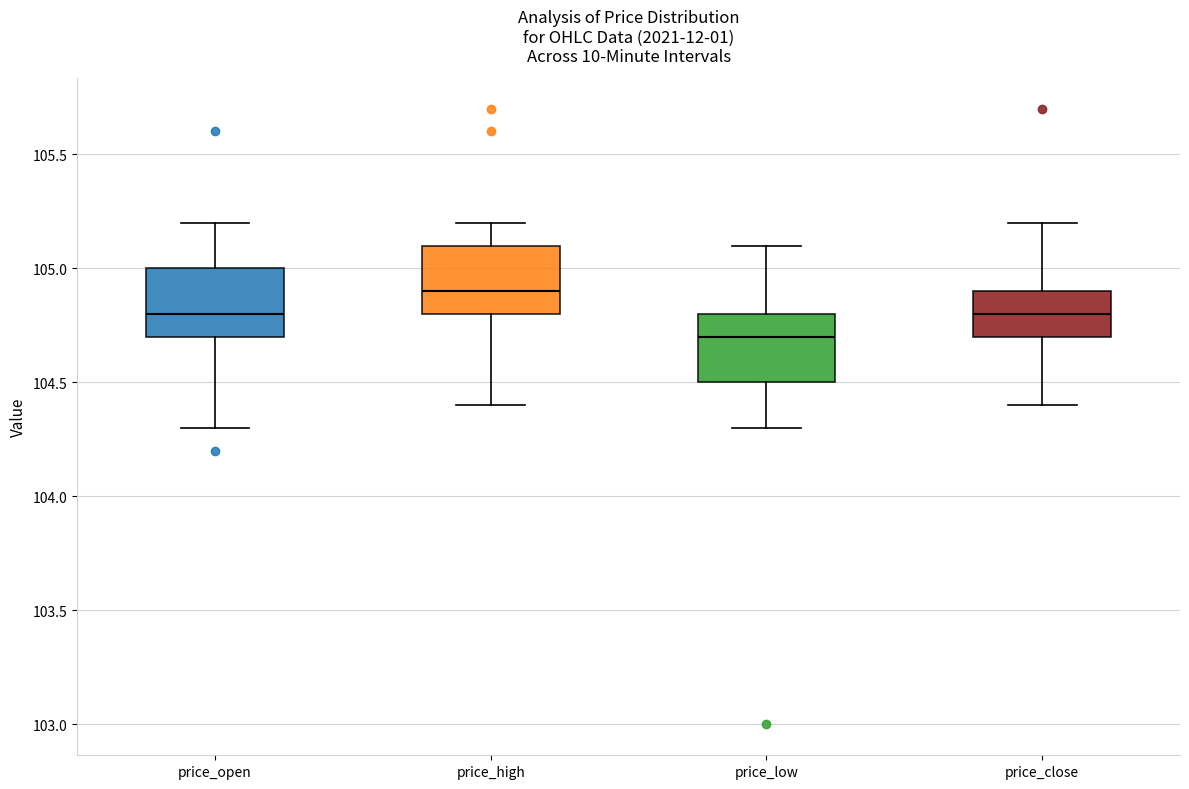

Which box has the highest median line?

price_high